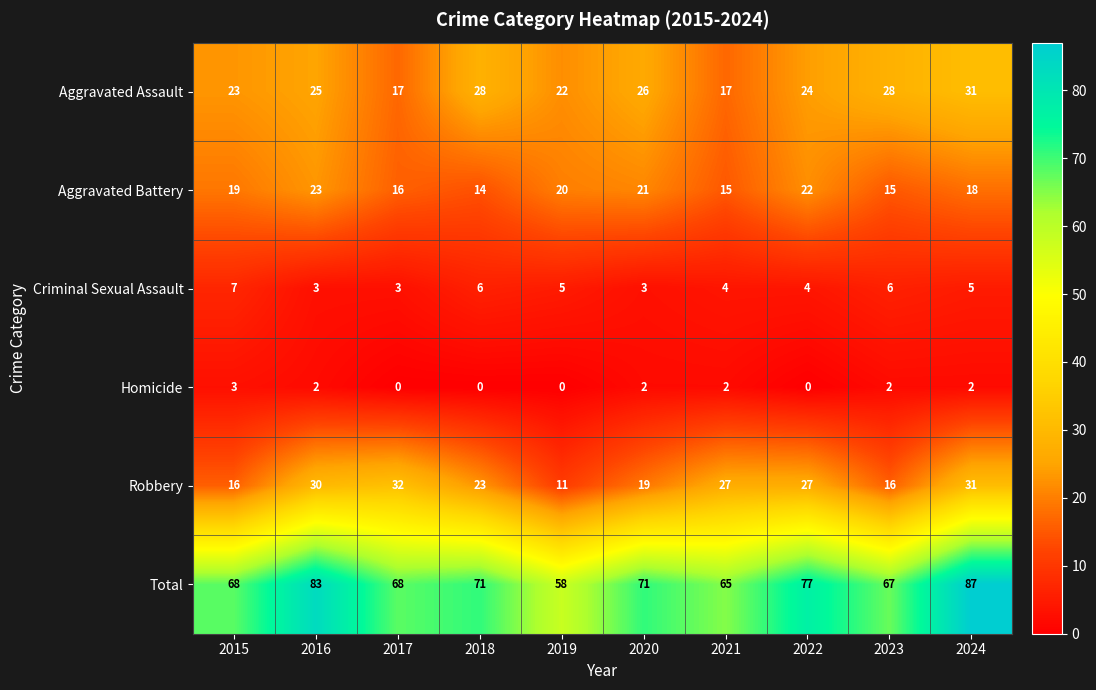

Rank the series at 2021 from highest to lowest value.

Total, Robbery, Aggravated Assault, Aggravated Battery, Criminal Sexual Assault, Homicide